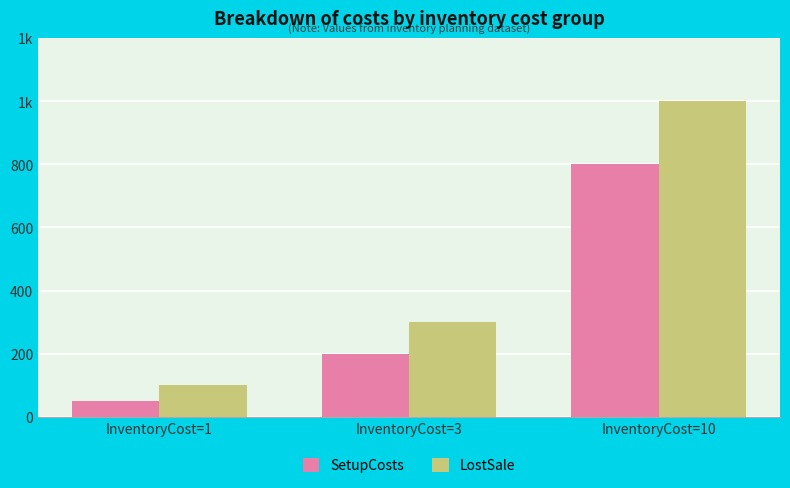

Are the bars grouped side by side (vs. stacked)?

Yes